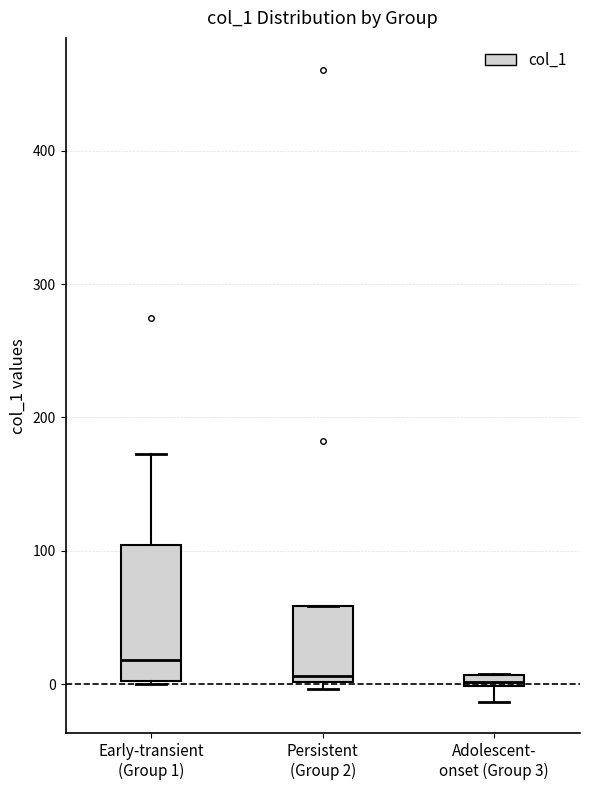

Where does the median line of the box for Early-transient (Group 1) sit on the y-axis? The values are not printed on the chart, so give them approximately, as read against the axis.

20